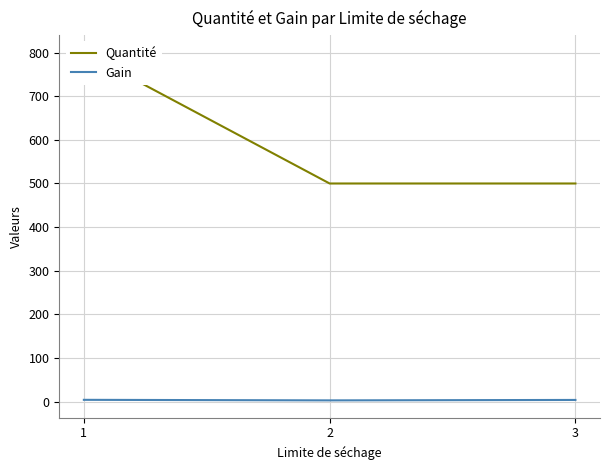

What is the sum of all Gain values?

11.2